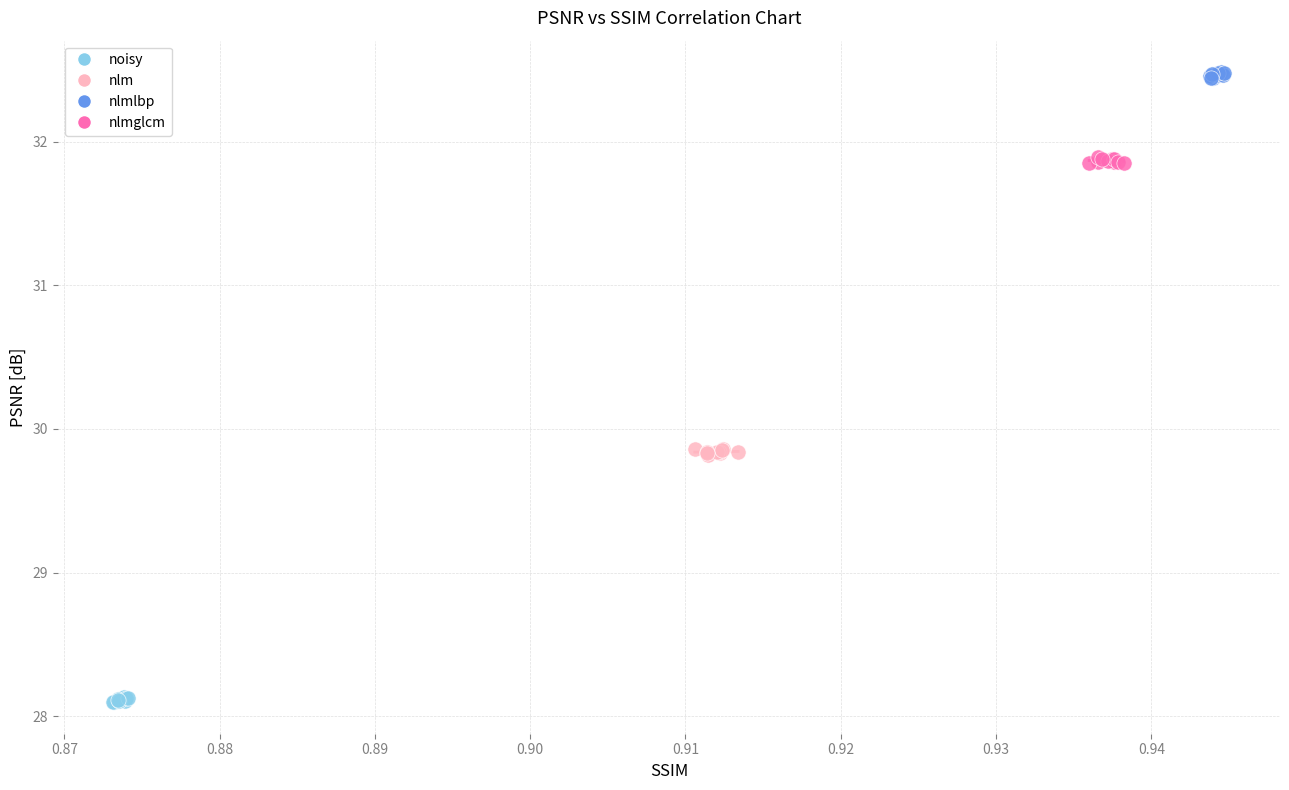

Which series contains the lowest Y value?

noisy